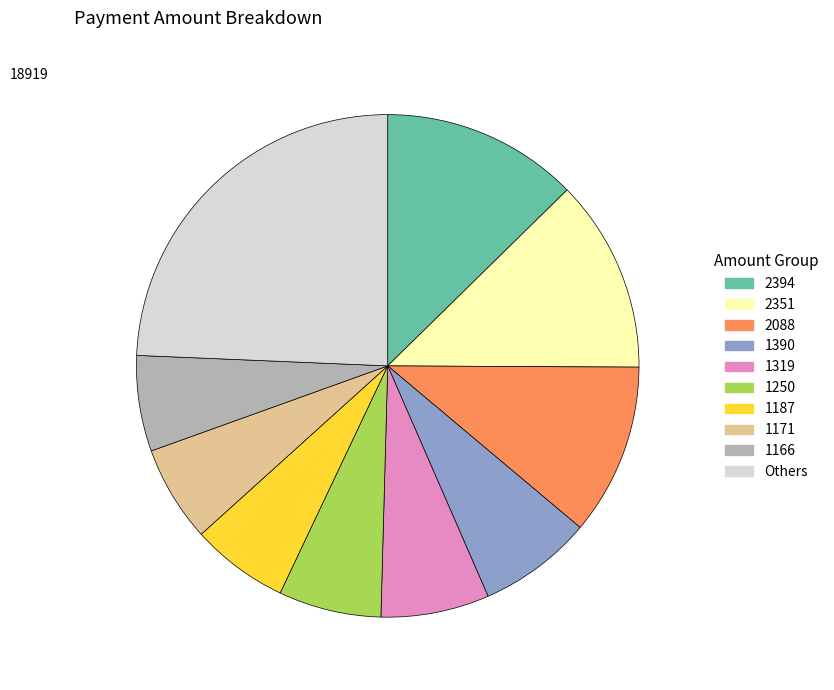

True or false: 1187 accounts for 1% of the total.

False